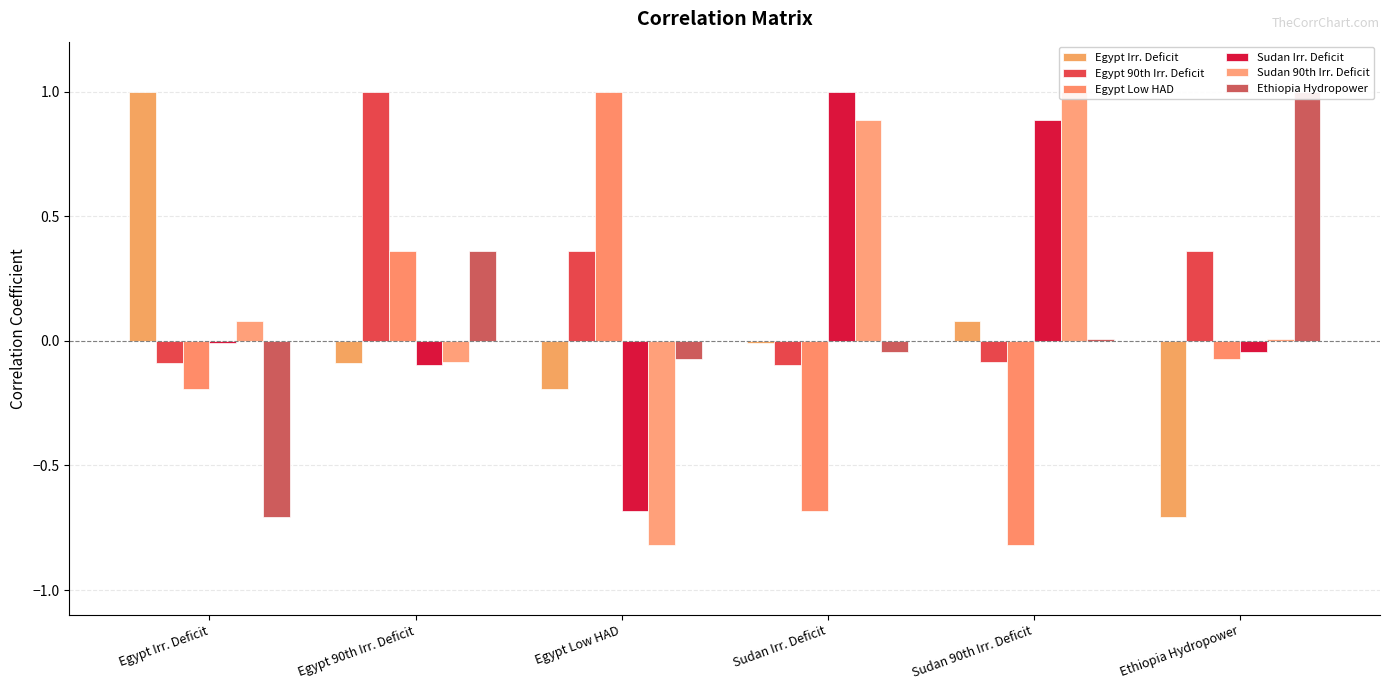

Rank the categories by Egypt Irr. Deficit value from lowest to highest.

Ethiopia Hydropower, Egypt Low HAD, Egypt 90th Irr. Deficit, Sudan Irr. Deficit, Sudan 90th Irr. Deficit, Egypt Irr. Deficit